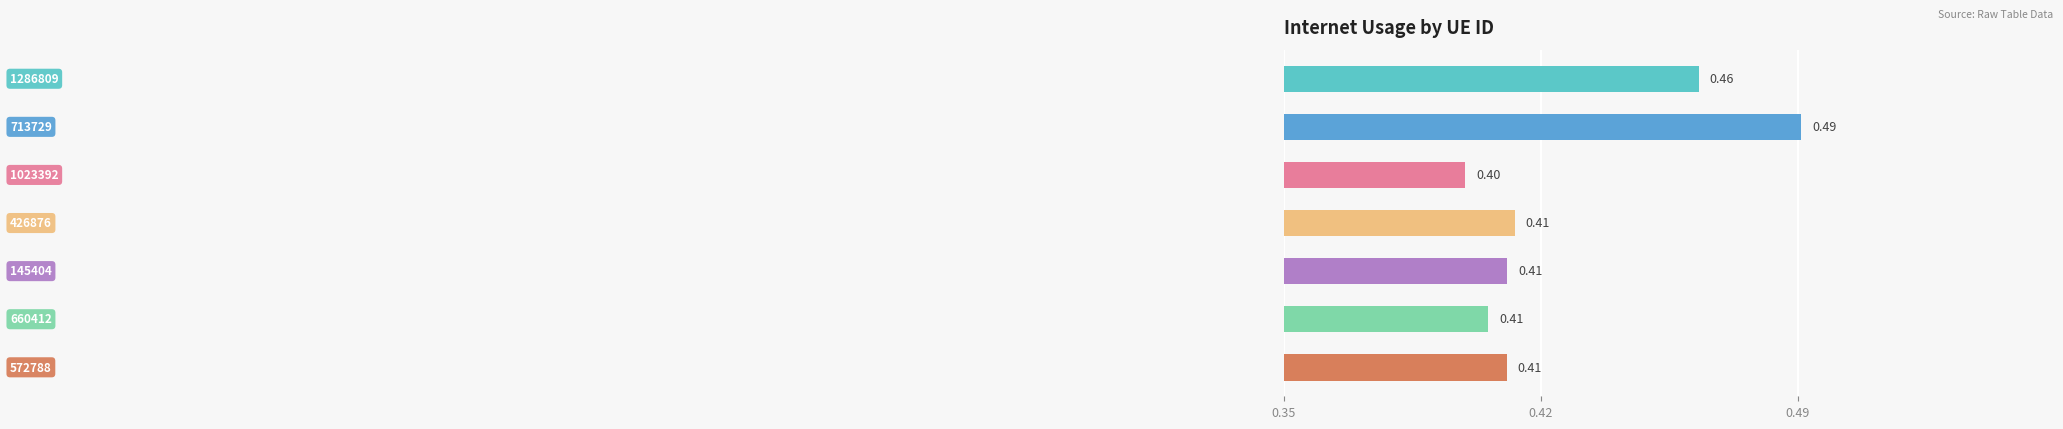

Which label corresponds to the largest value in the chart?

713729